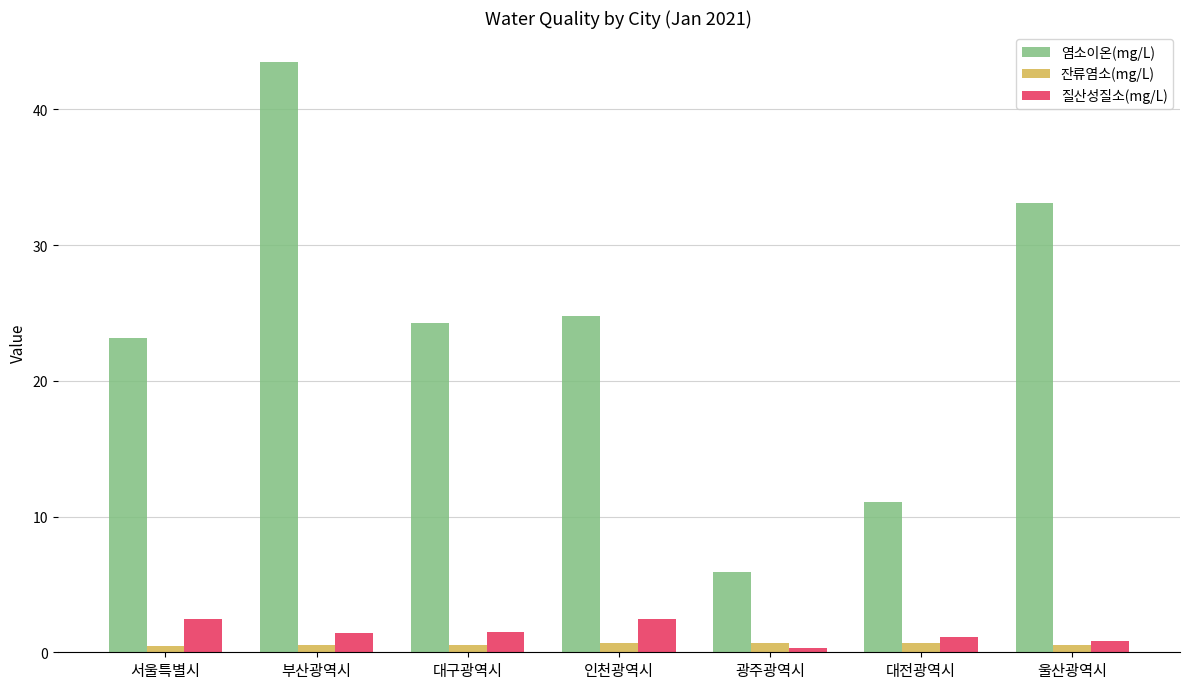

Does the chart contain stacked bars?

No